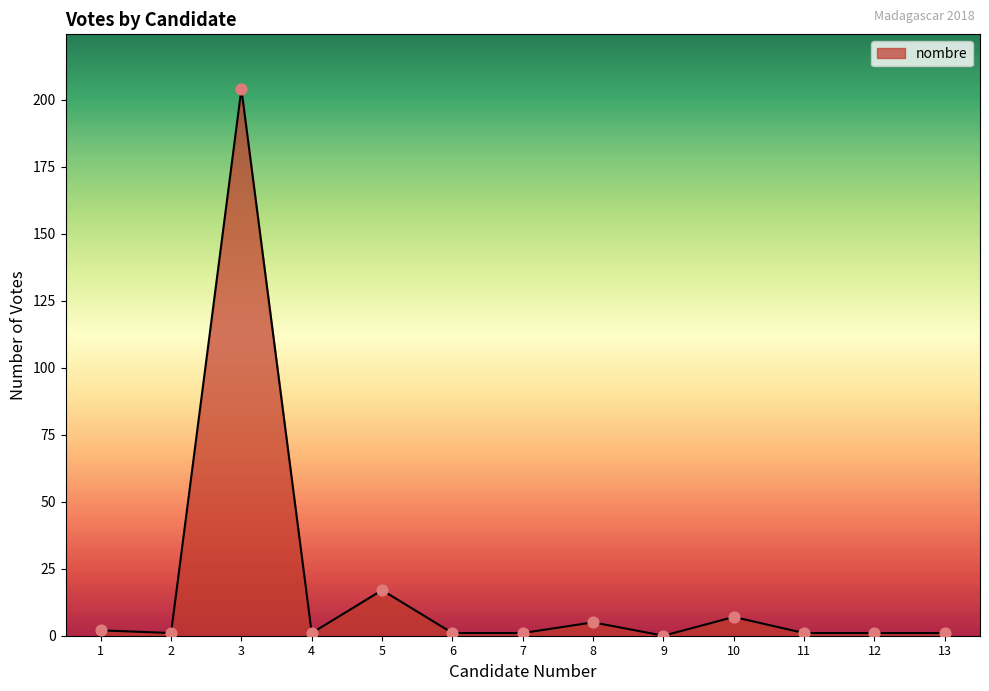

The value at 9 is -111. True or false?

False